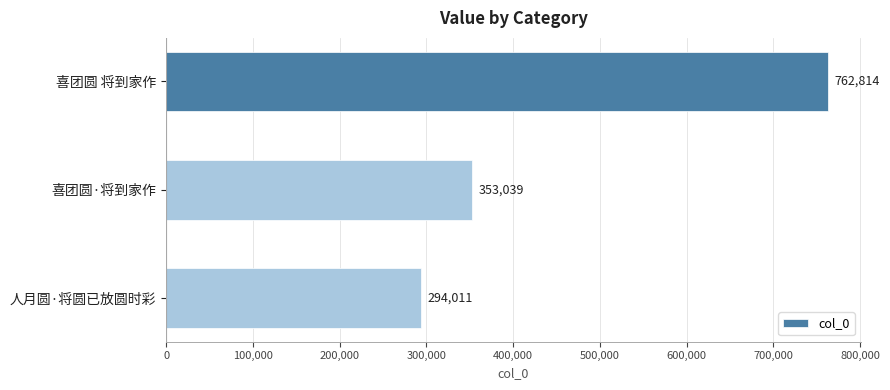

Which has a higher value, 喜团圆·将到家作 or 喜团圆 将到家作?

喜团圆 将到家作